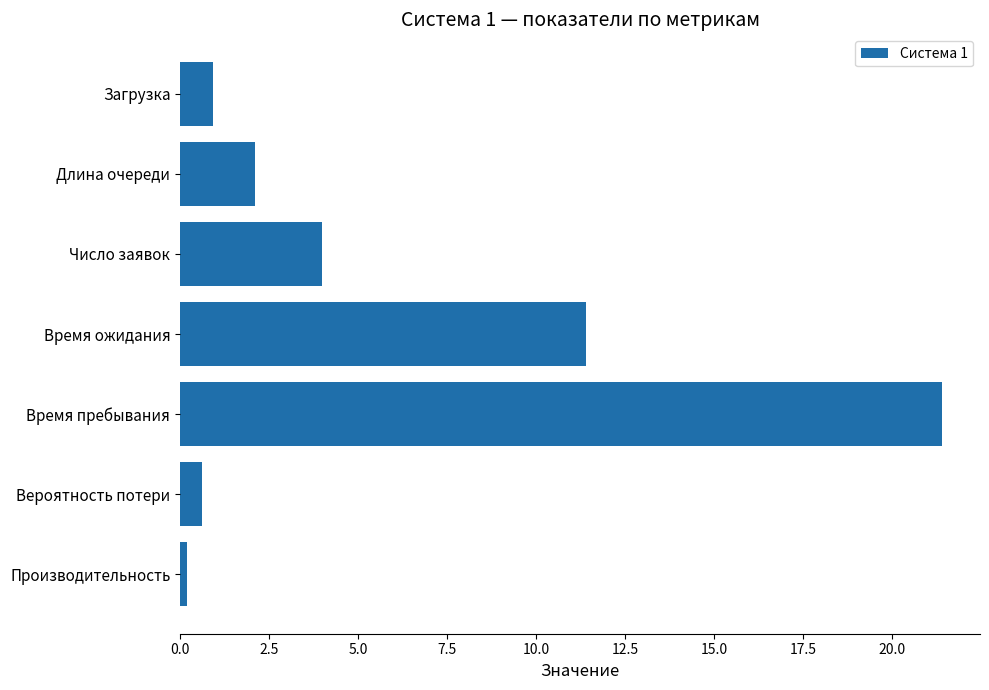

Reading top to bottom, transcribe all the data shown in this chart.

Загрузка=0.9	Длина очереди=2.1	Число заявок=4.0	Время ожидания=11.4	Время пребывания=21.4	Вероятность потери=0.6	Производительность=0.2